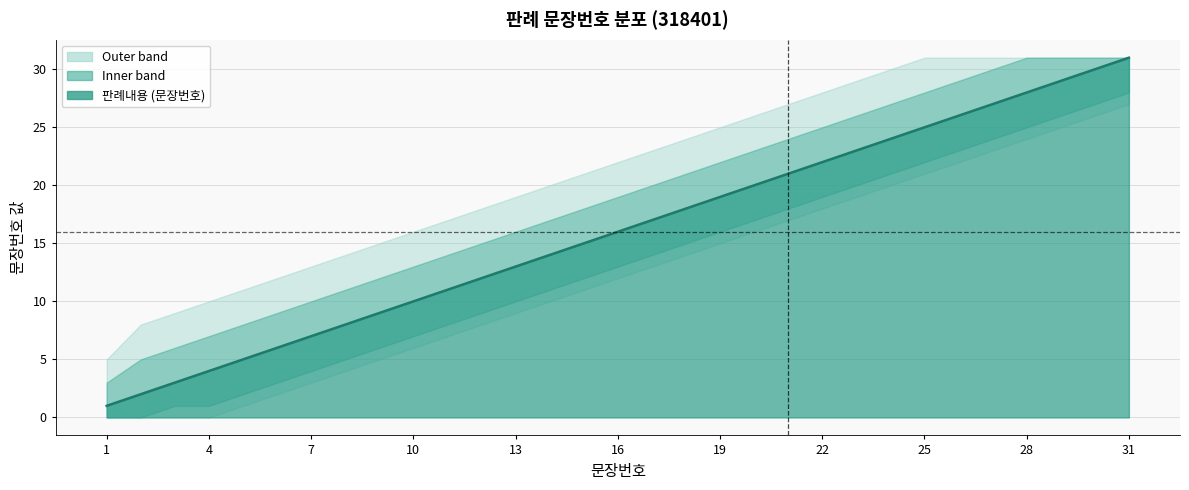

How many lines are shown in the chart?

1